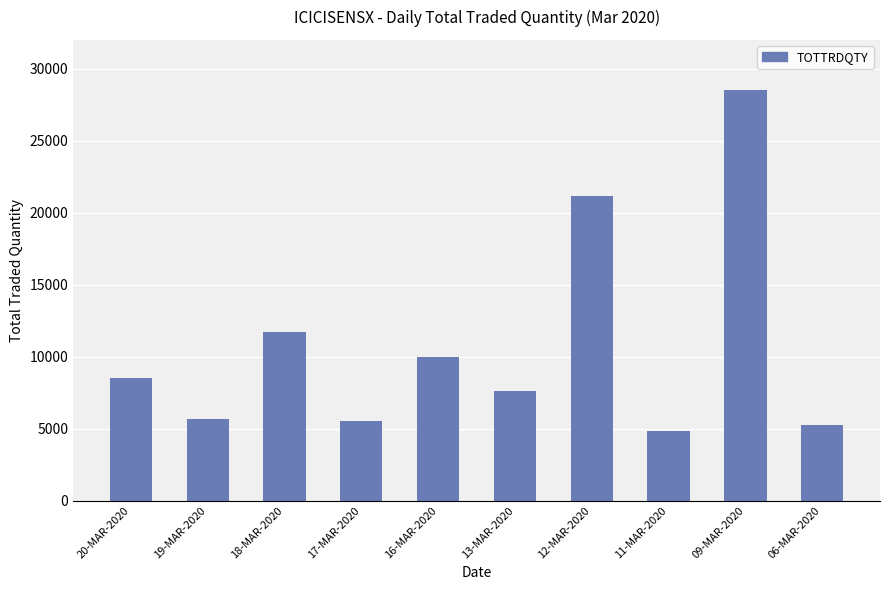

Which has a higher value, 20-MAR-2020 or 09-MAR-2020?

09-MAR-2020